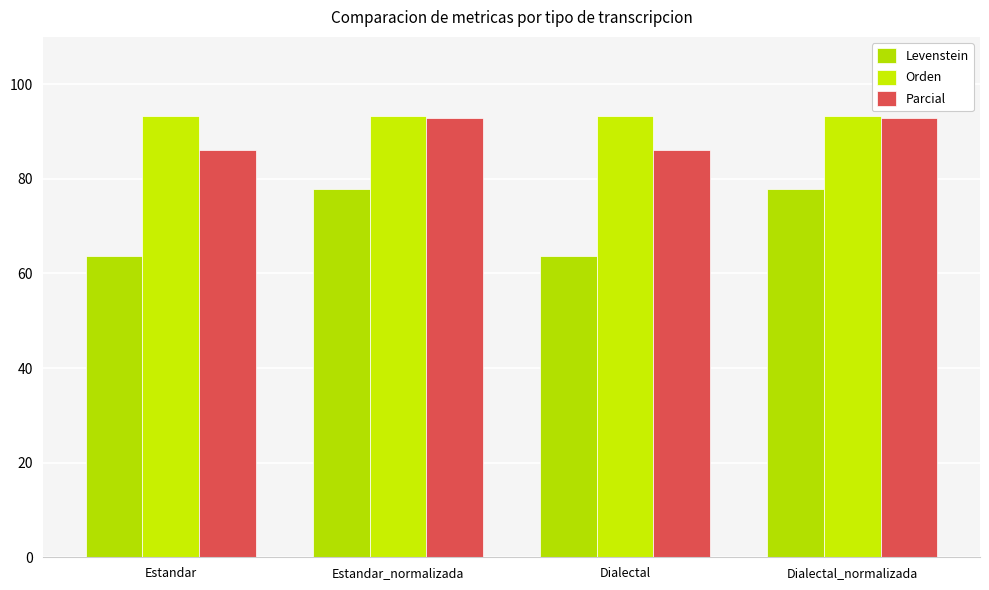

How many bars are there in total?

12